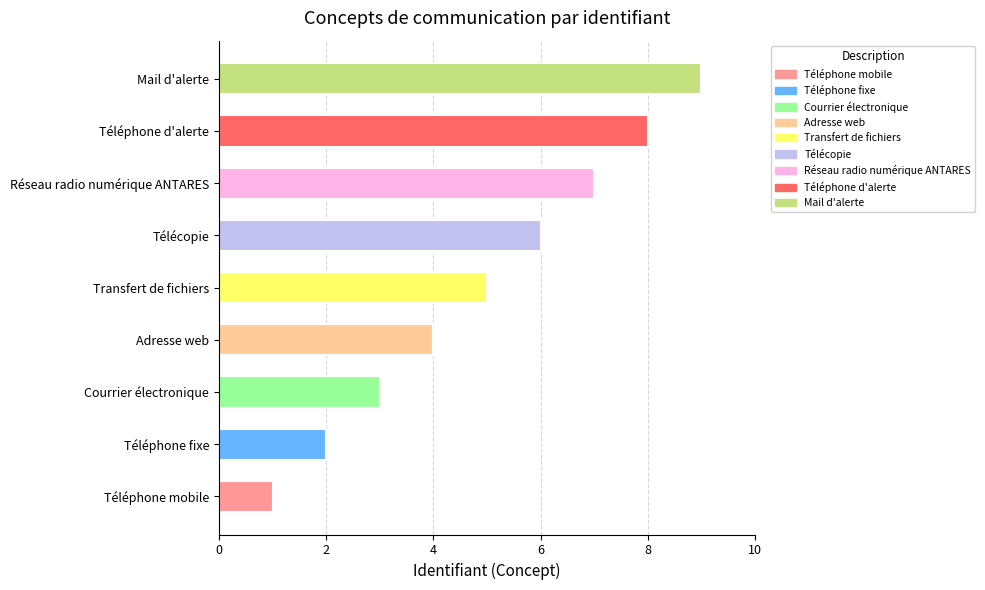

What position from the left is Télécopie?

6